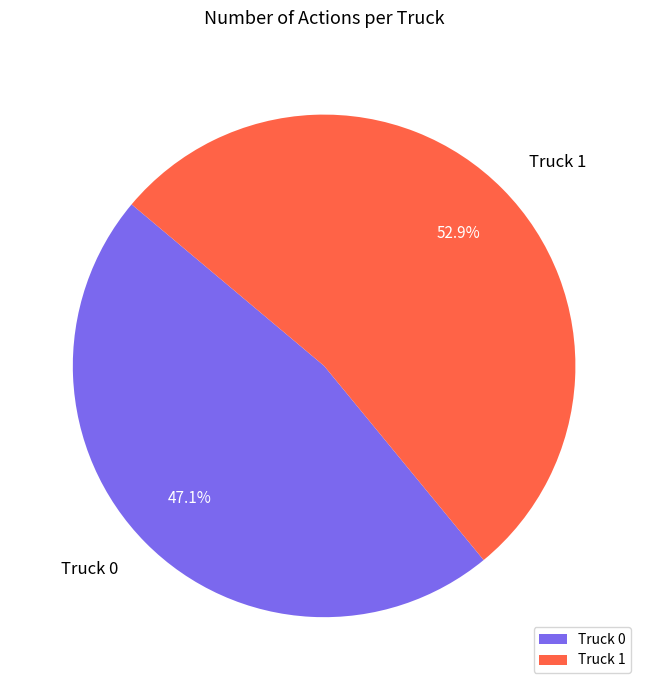

Between Truck 0 and Truck 1, which is larger?

Truck 1